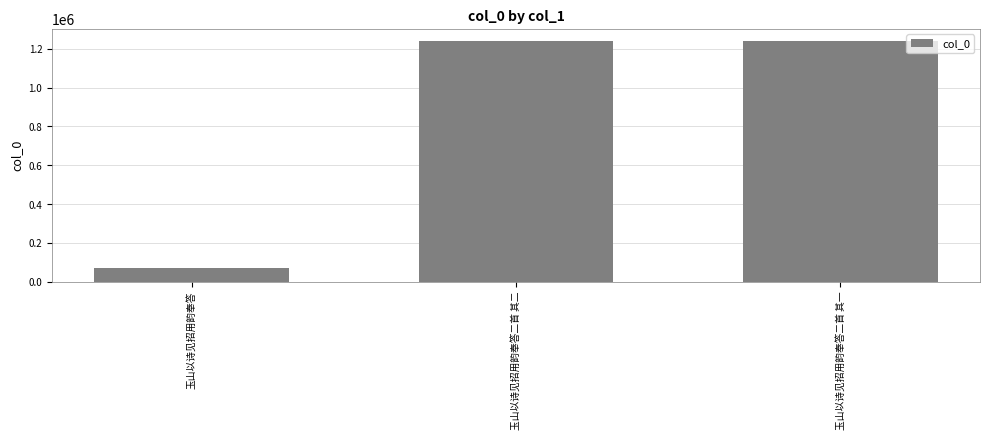

How many bars are there in total?

3